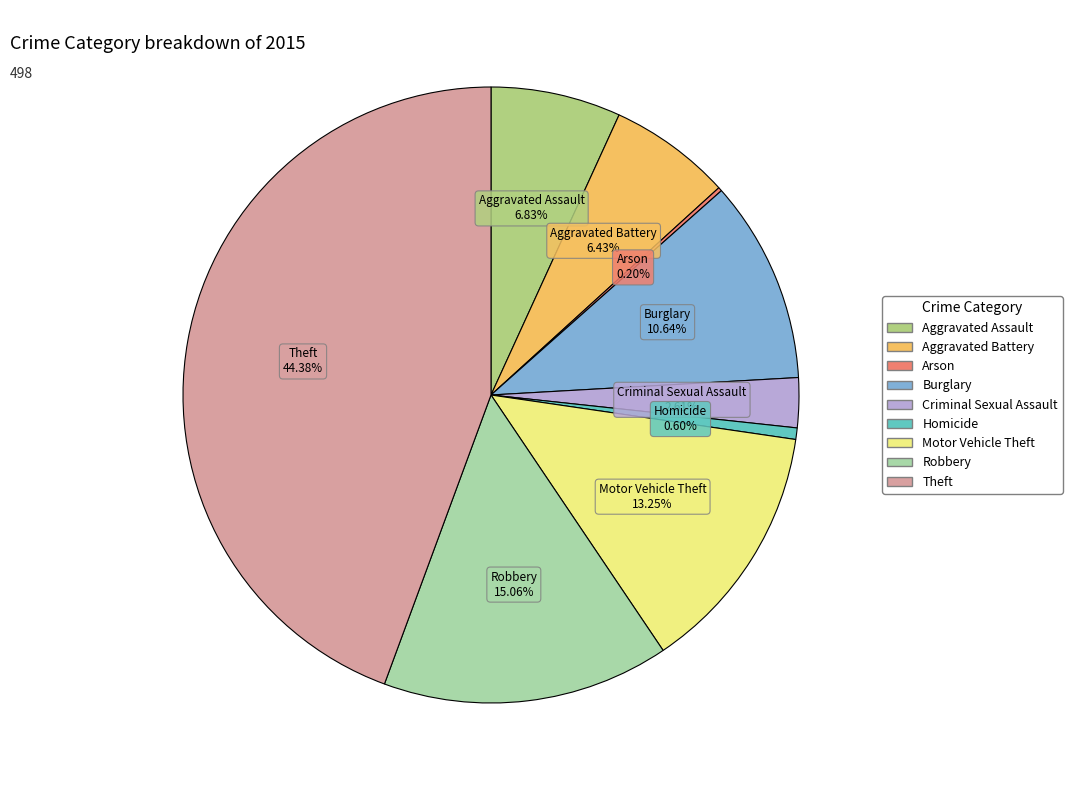

What percentage is the Aggravated Assault slice, to the nearest percent?

7%